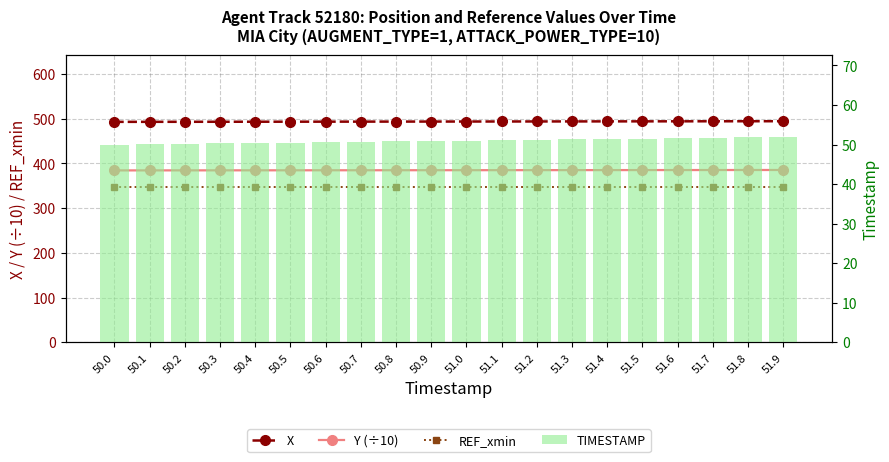

What is the average value of the TIMESTAMP series?

51.0